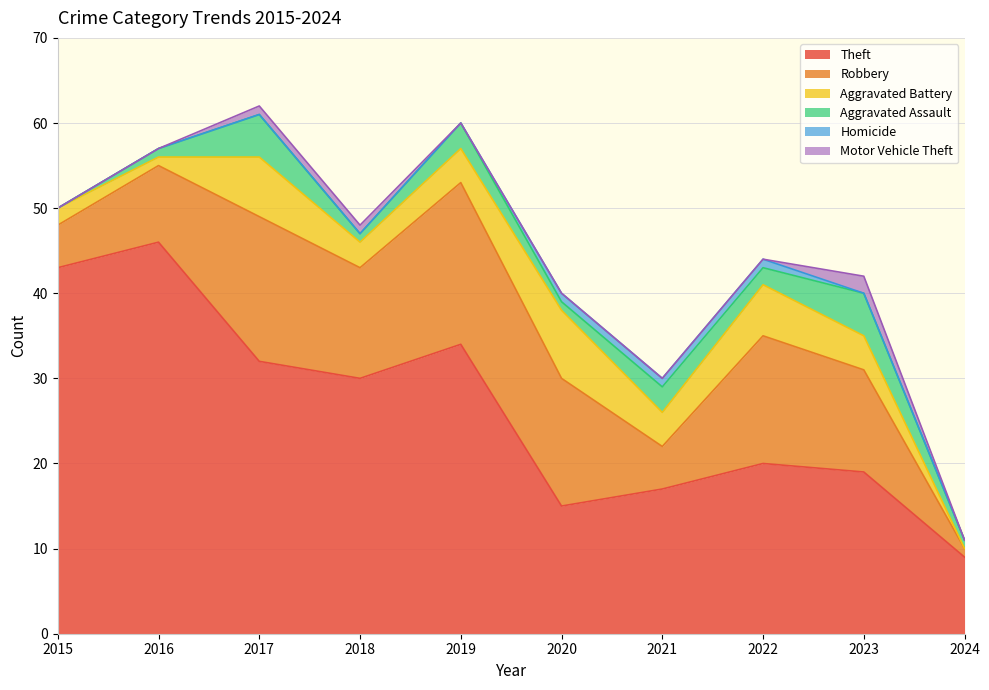

Rank the series at 2017 from highest to lowest value.

Theft, Robbery, Aggravated Battery, Aggravated Assault, Motor Vehicle Theft, Homicide